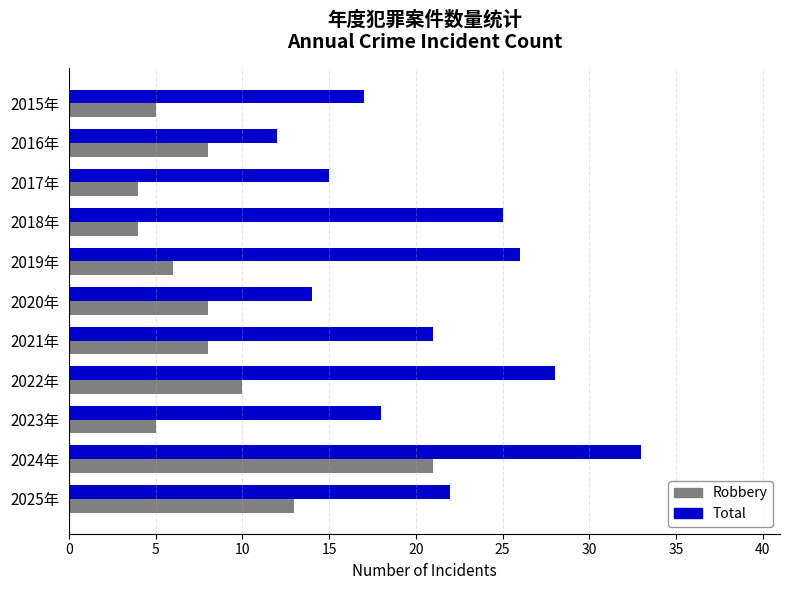

Read the Total value at 2023年.

18